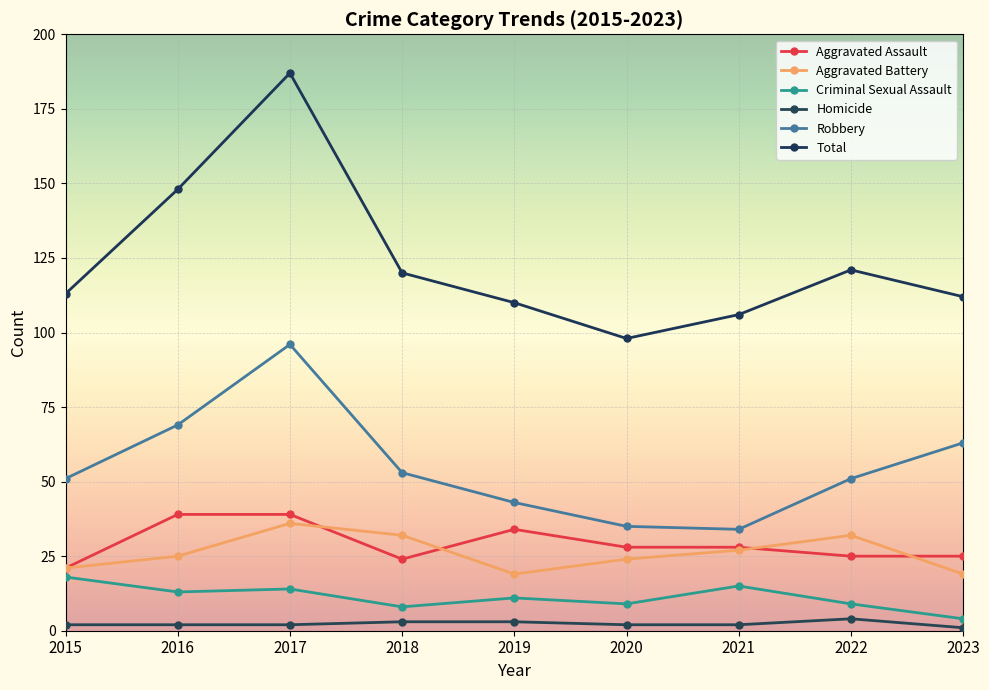

The Aggravated Assault series shows 34 at 2019. True or false?

True